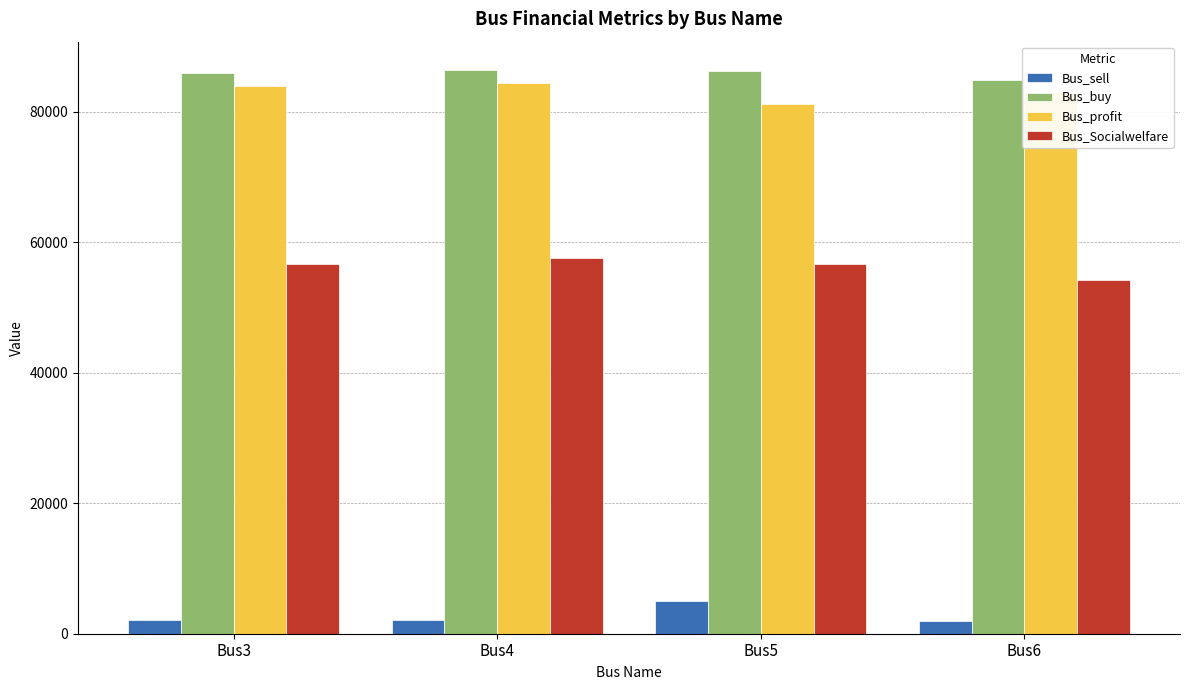

Rank the series at Bus6 from lowest to highest value.

Bus_sell, Bus_Socialwelfare, Bus_profit, Bus_buy